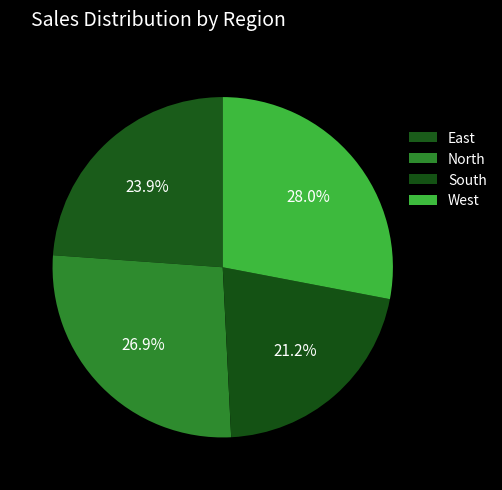

What is the largest slice in the pie chart?

West